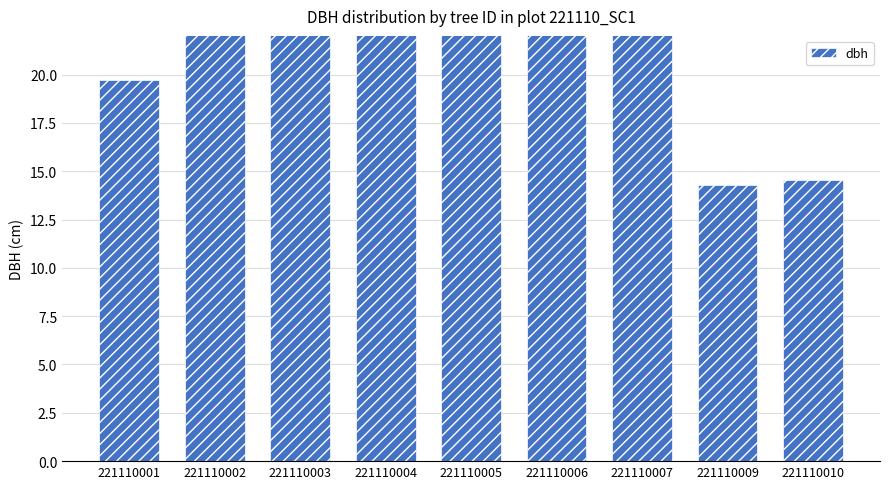

How many distinct data groups are displayed?

1